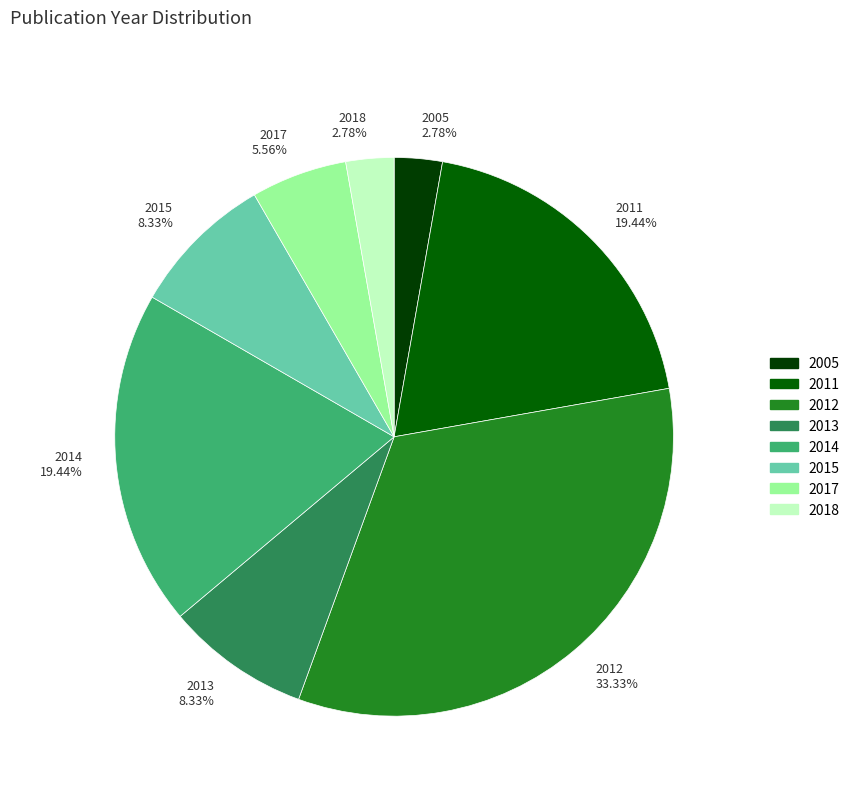

Does any single category account for the majority?

No